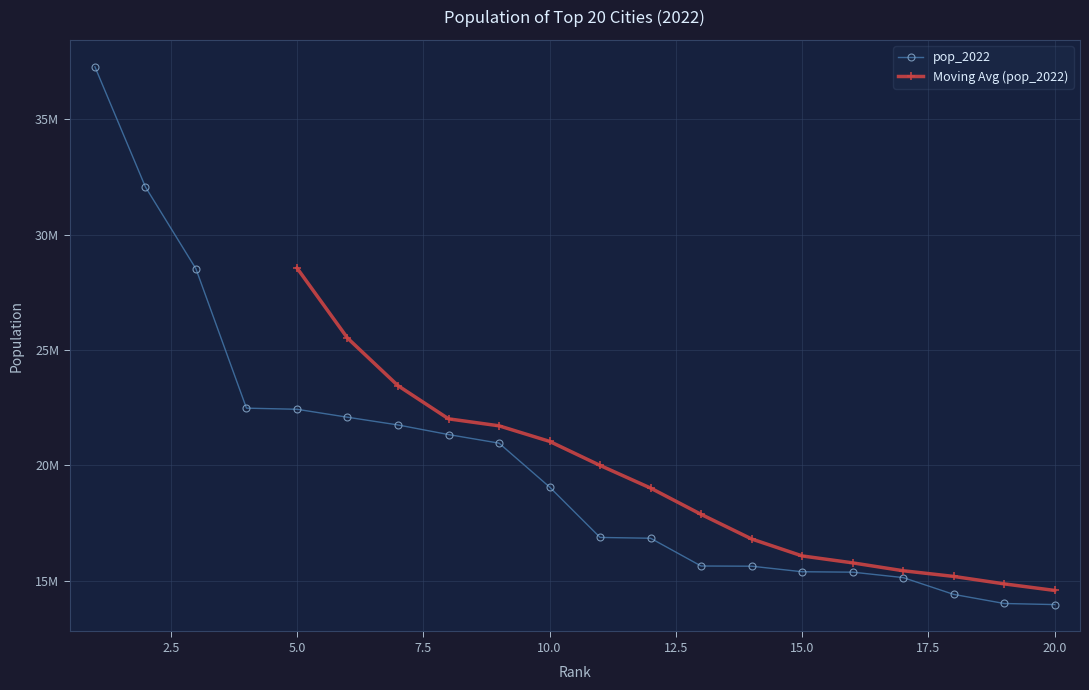

True or false: there are more than 2 points higher than both neighbors.

False